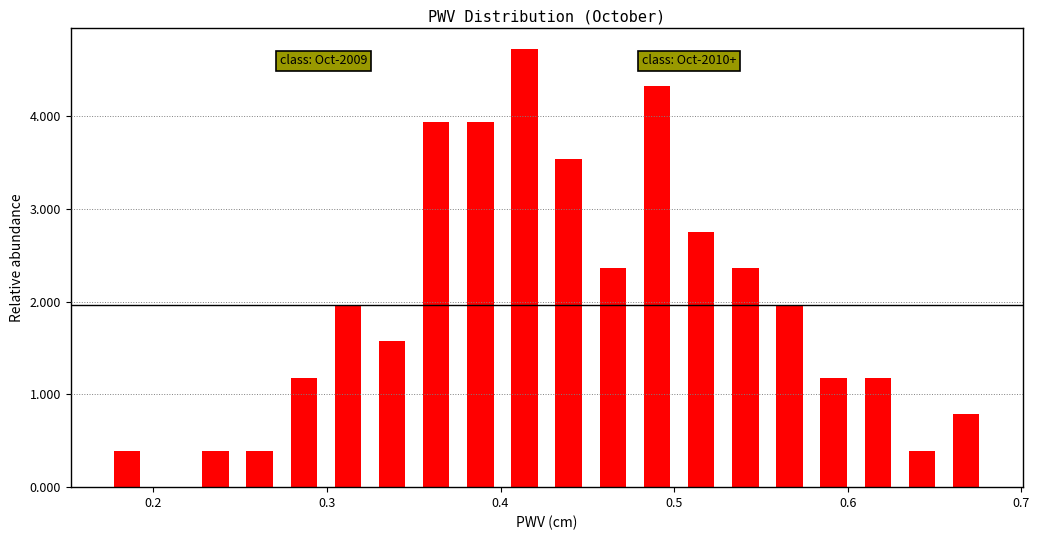

Read against the x-axis, roughly where is the centre of the tallest bar?

0.41